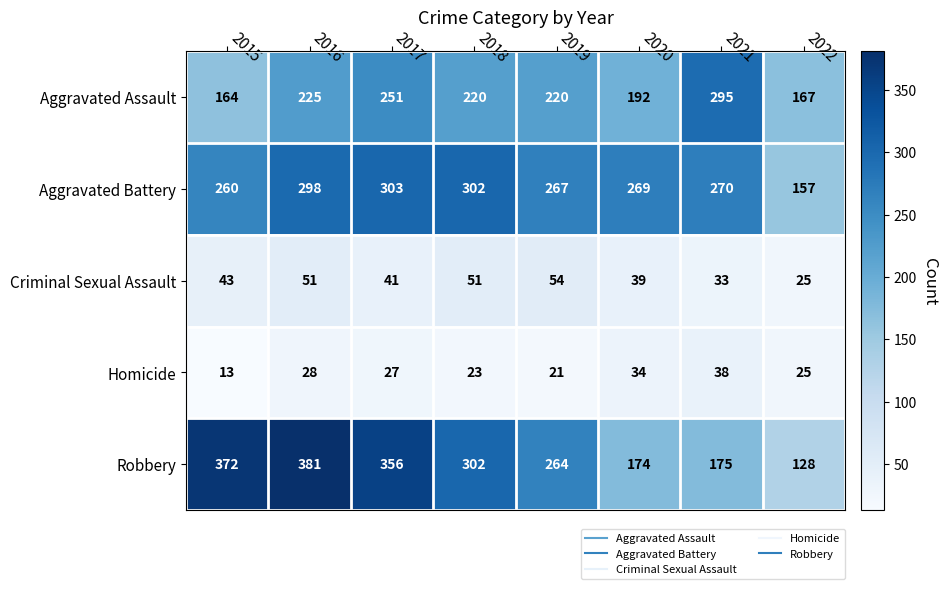

Rank the series by their maximum value, from lowest to highest.

Homicide, Criminal Sexual Assault, Aggravated Assault, Aggravated Battery, Robbery